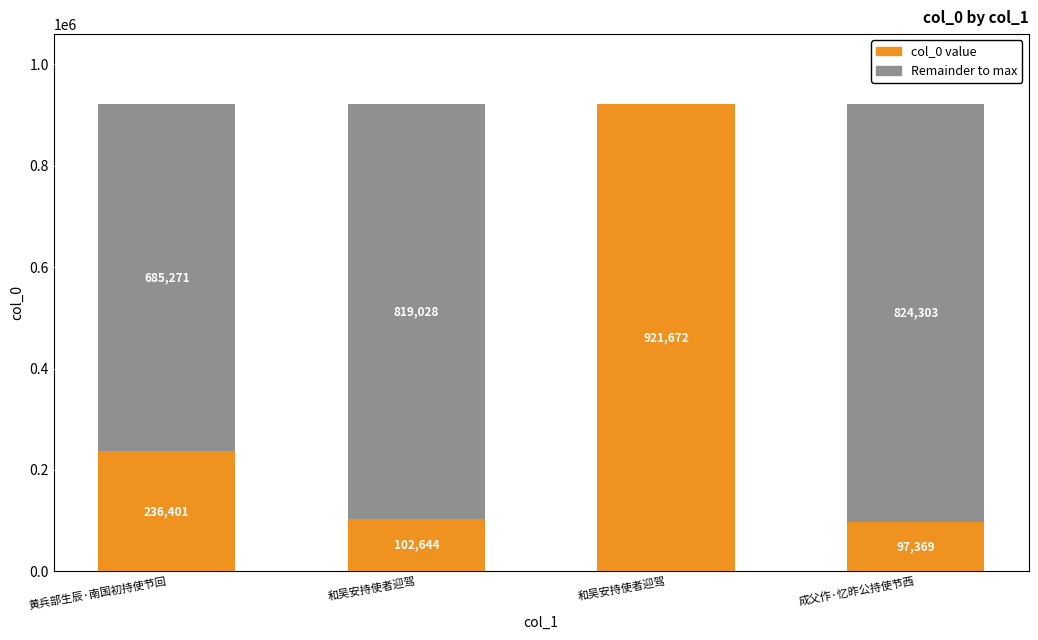

What is the total value across all series at 黄兵部生辰·南国初持使节回?

921672